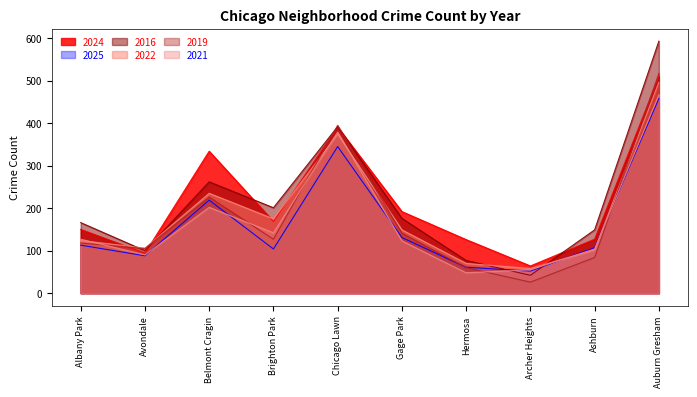

Rank the series by their maximum value, from lowest to highest.

2025, 2021, 2022, 2024, 2019, 2016